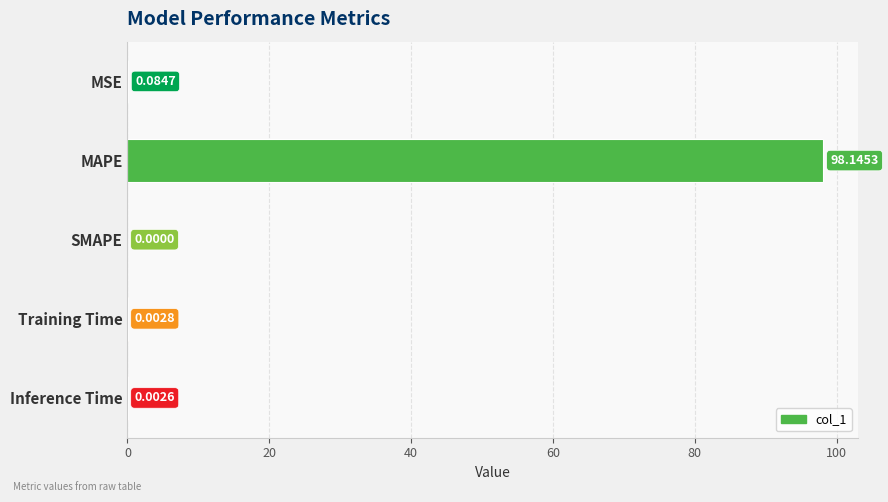

At which category does the chart reach its peak across all series?

MAPE